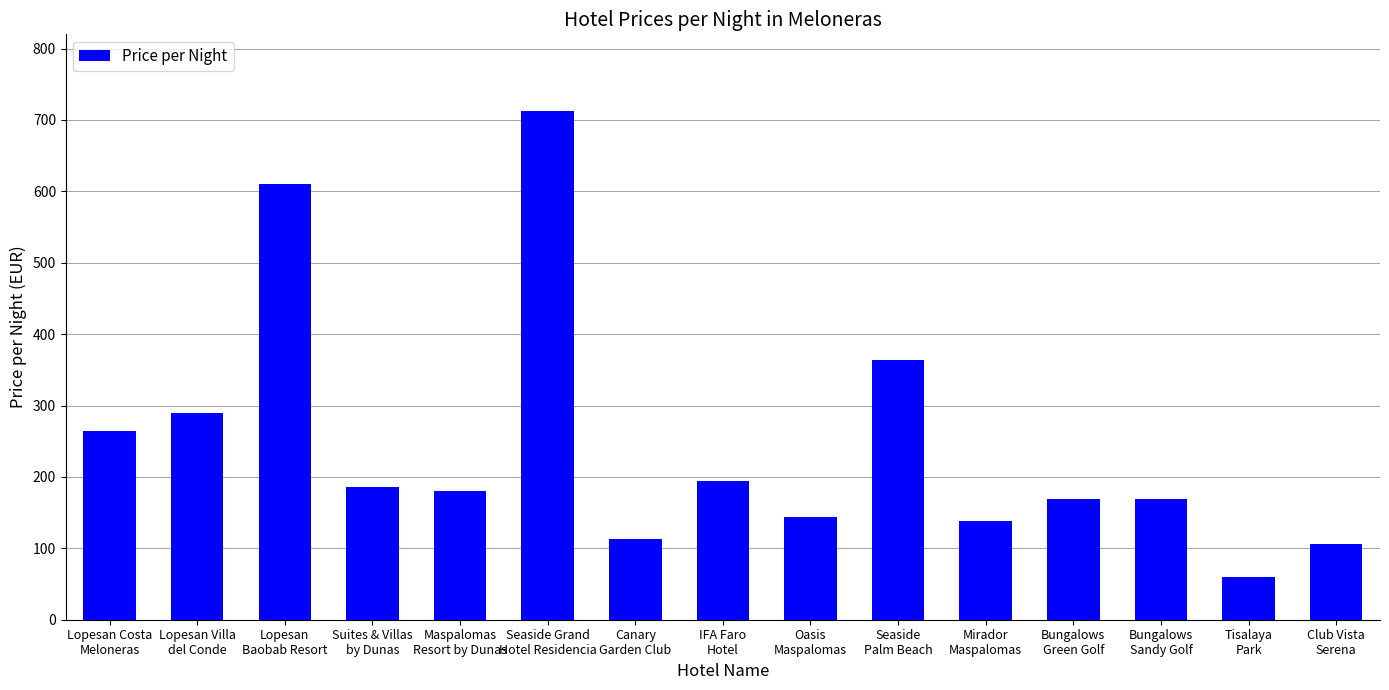

What is the greatest value displayed?

713